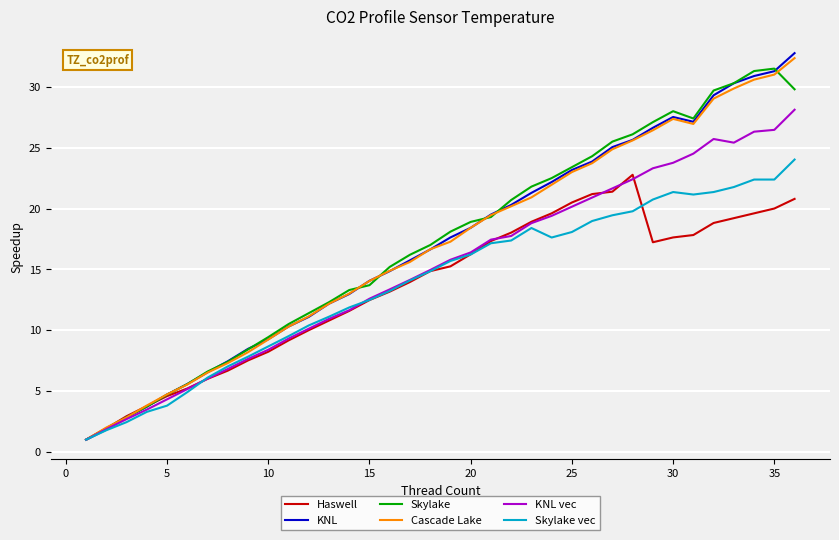

What is the greatest value displayed?

32.8